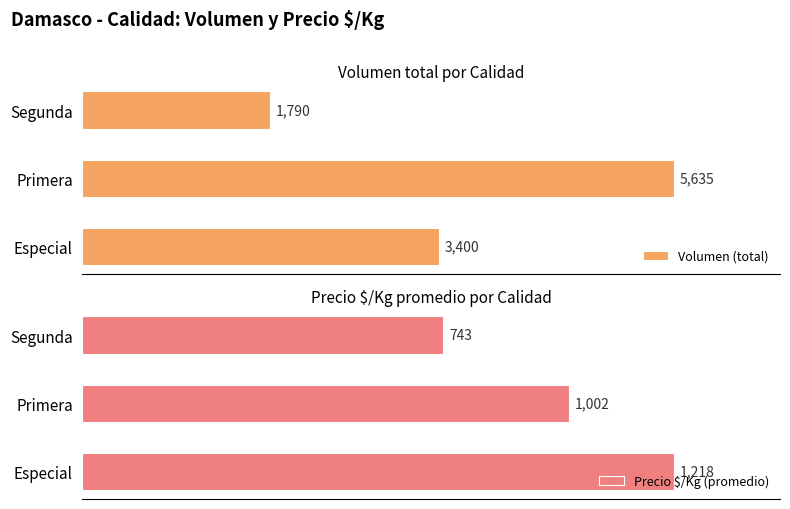

At which label does Precio $/Kg (promedio) reach its minimum?

Segunda